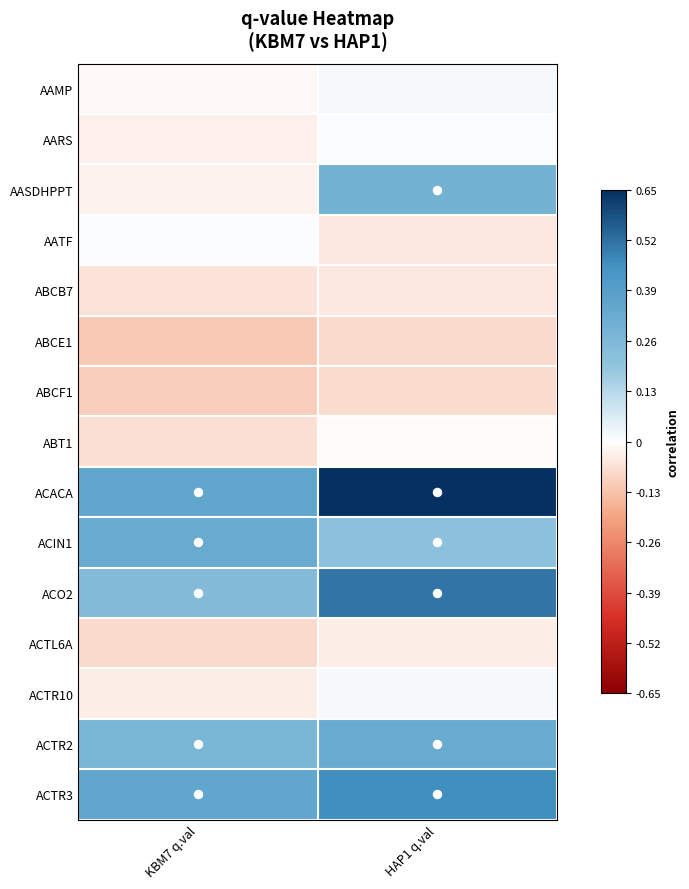

Which series changed the most between KBM7 q.val and HAP1 q.val?

AASDHPPT